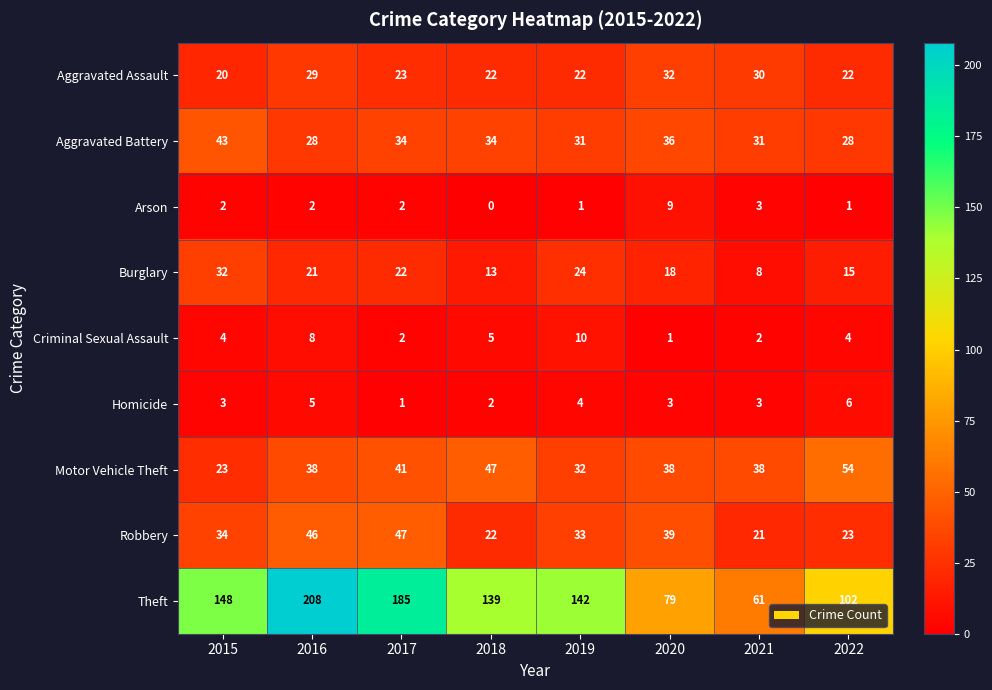

True or false: Motor Vehicle Theft has a value of 38 at 2016.

True